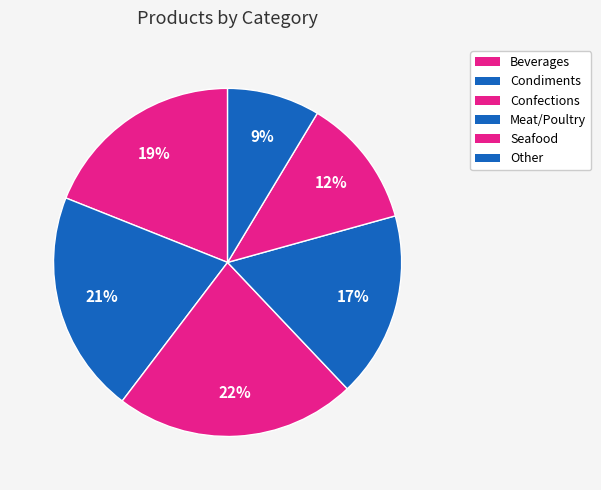

Count the number of slices in the pie.

6